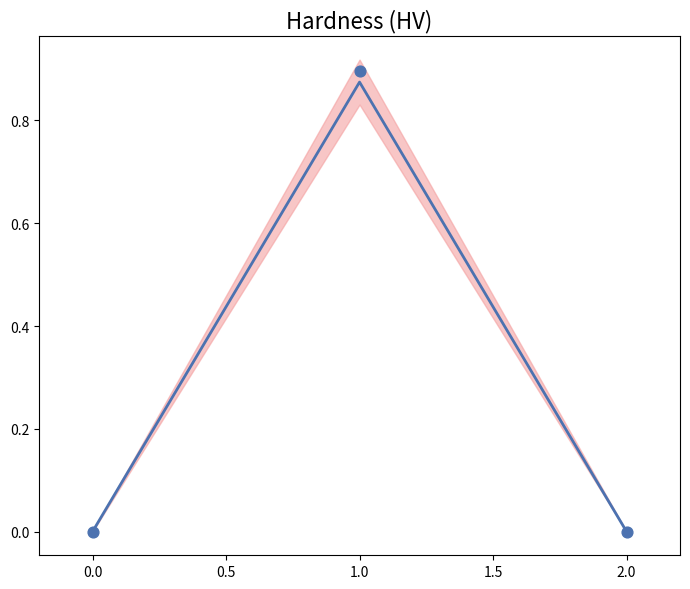

Which has a higher value, 2 or 1?

1